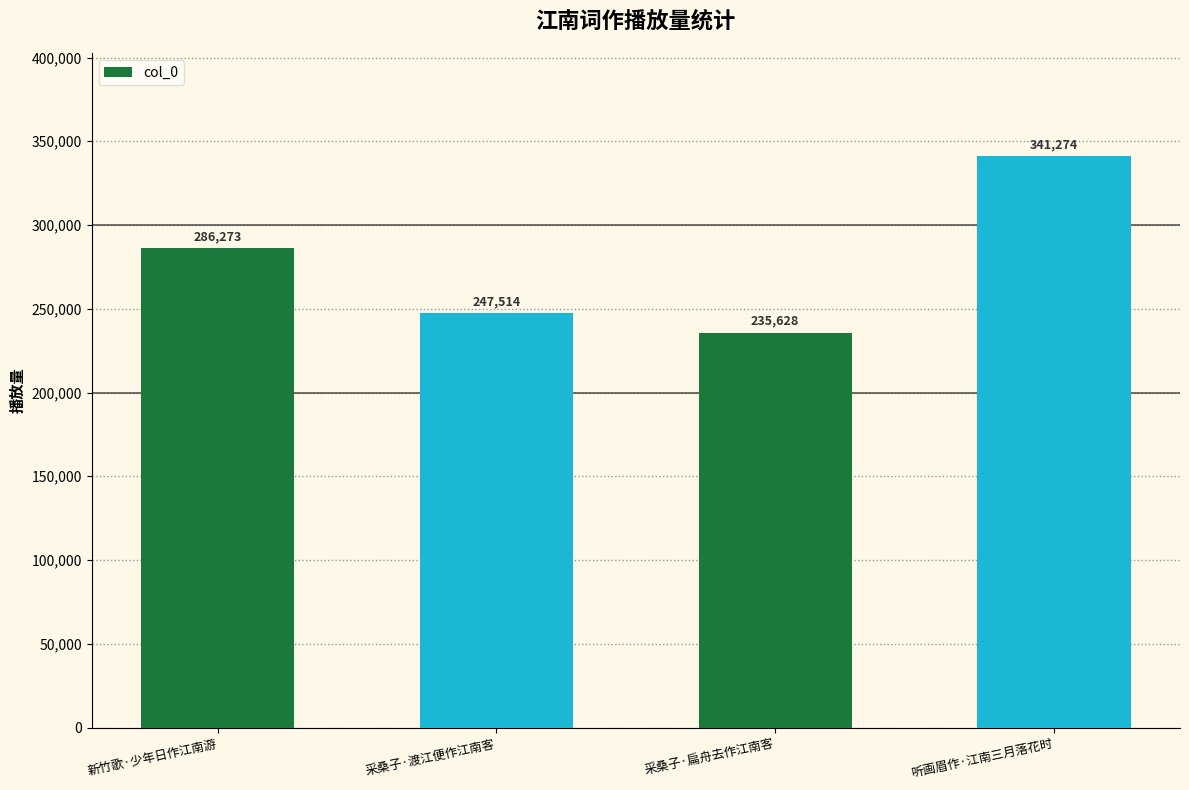

At which label is the value closest to 288451?

新竹歌·少年日作江南游